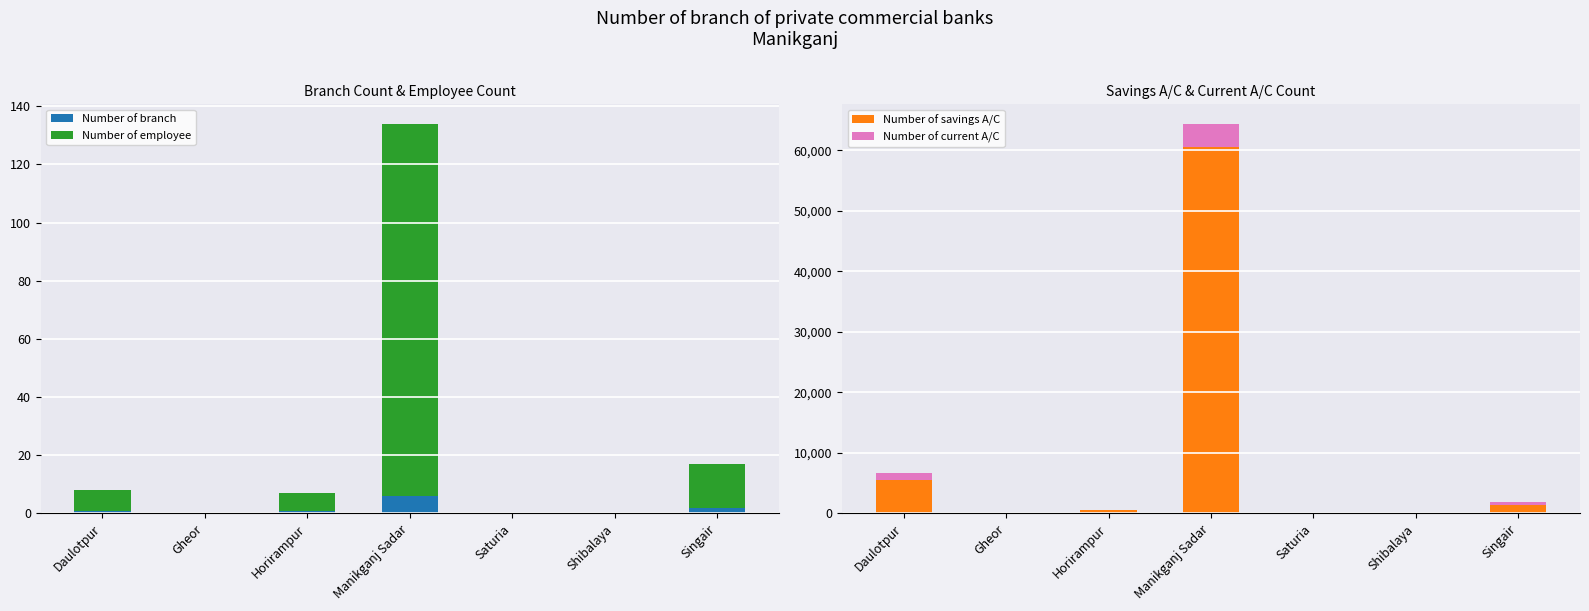

What is the difference between the maximum and second lowest values in the Number of branch series?

6